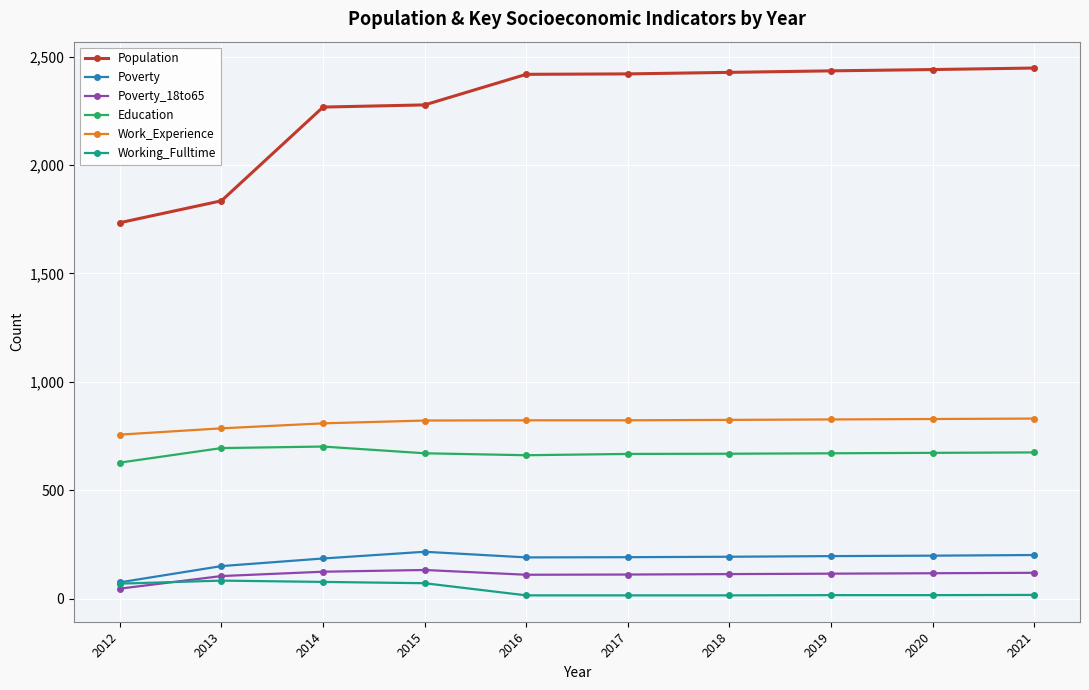

The Population series shows 3024 at 2013. True or false?

False